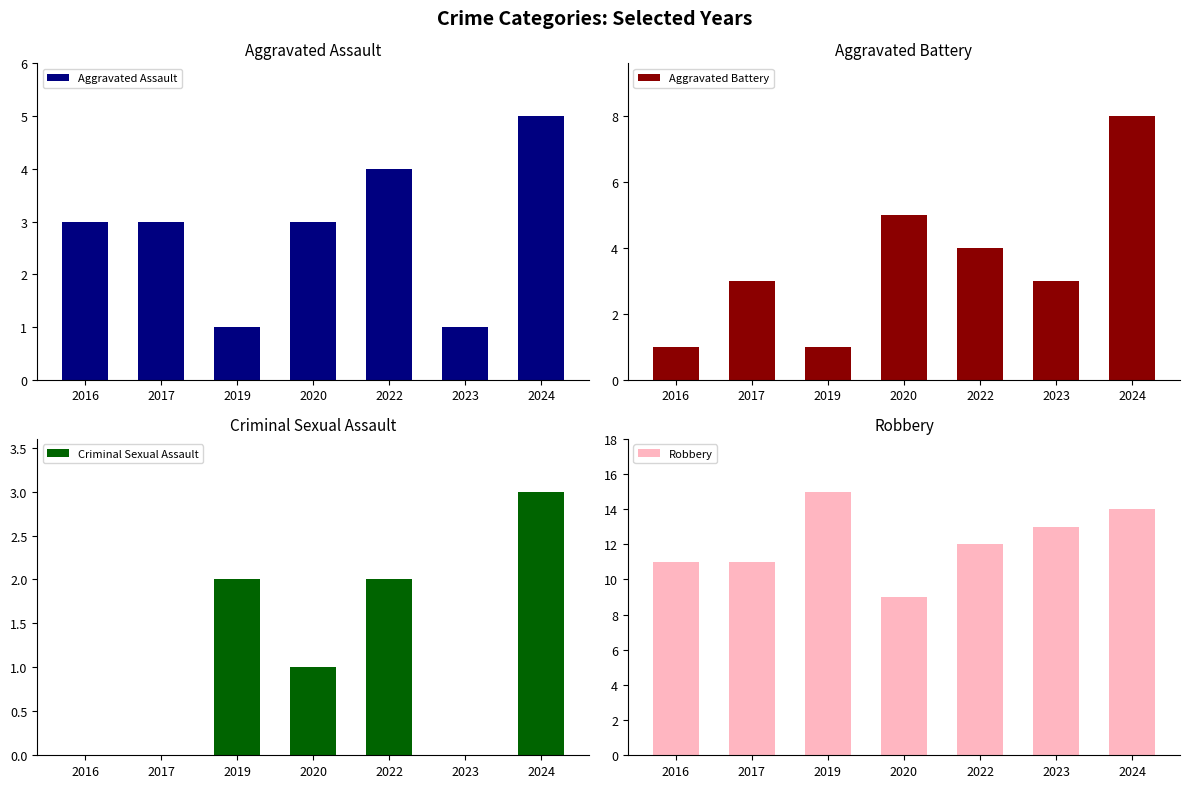

What is the sum of the Aggravated Battery values at 2024 and 2017?

11